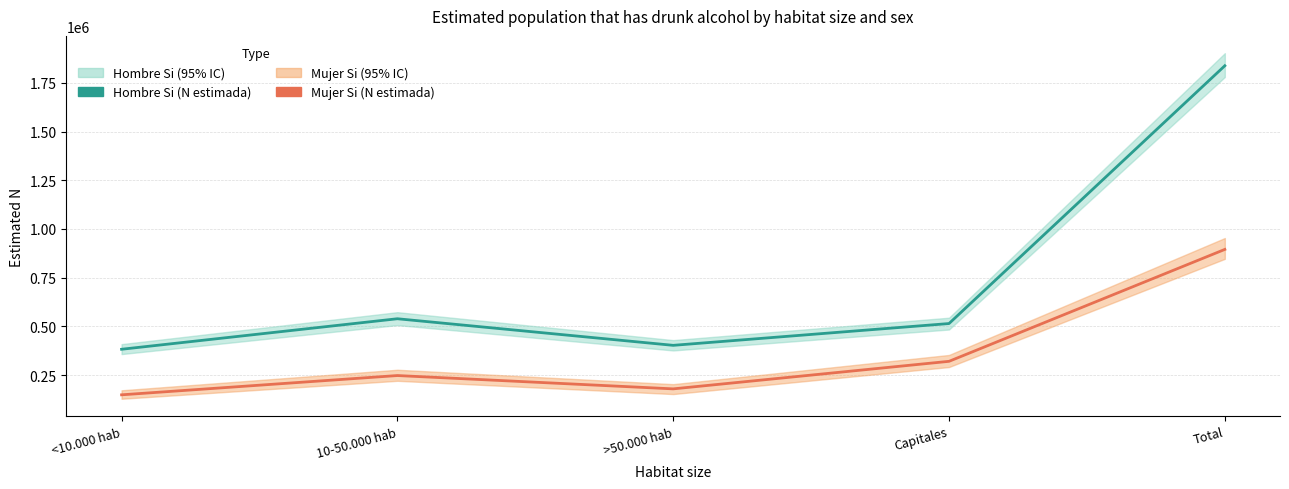

What is the label of the 5th point from the right?

<10.000 hab